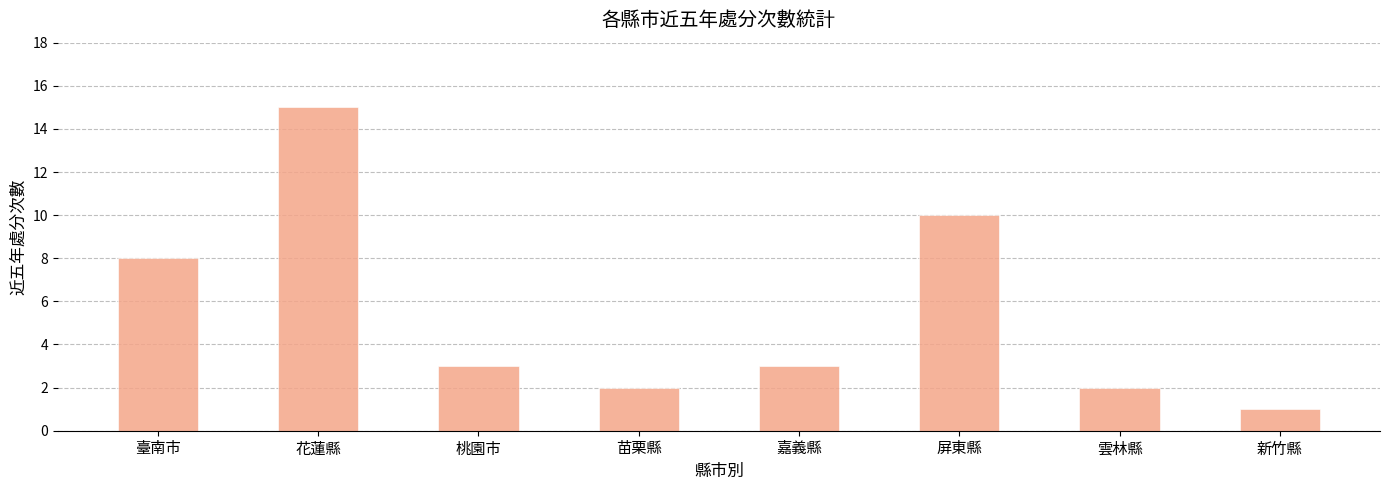

What position from the right is 臺南市?

8